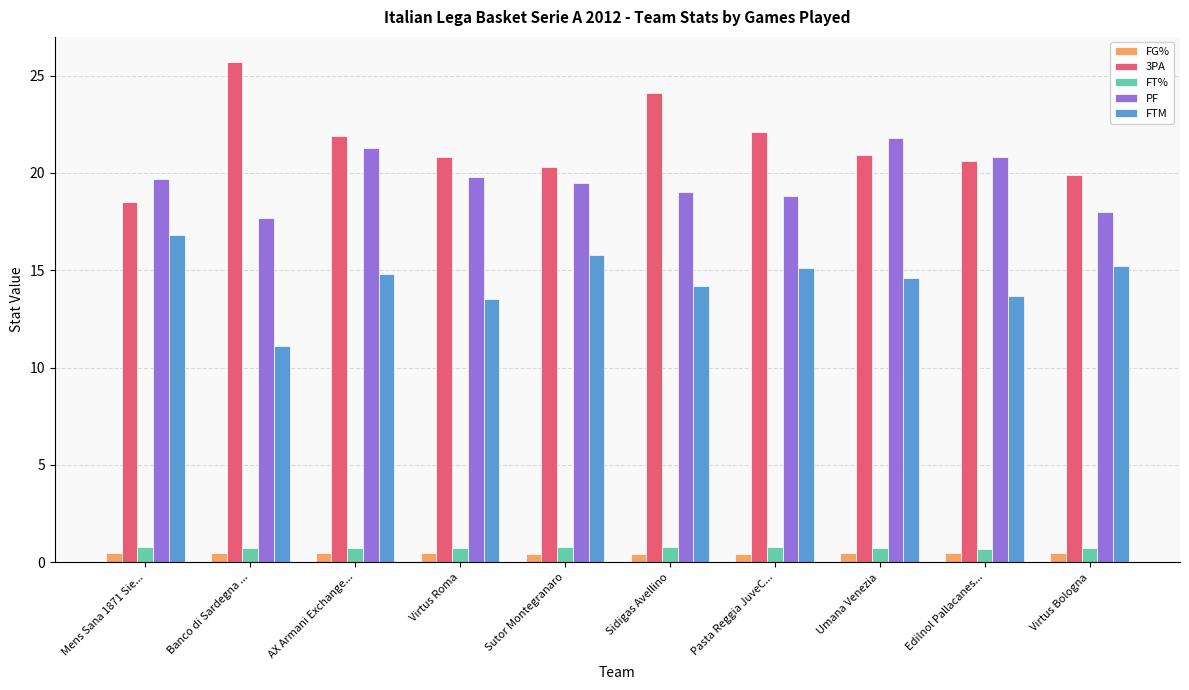

How many data points in FTM are less than 14?

3